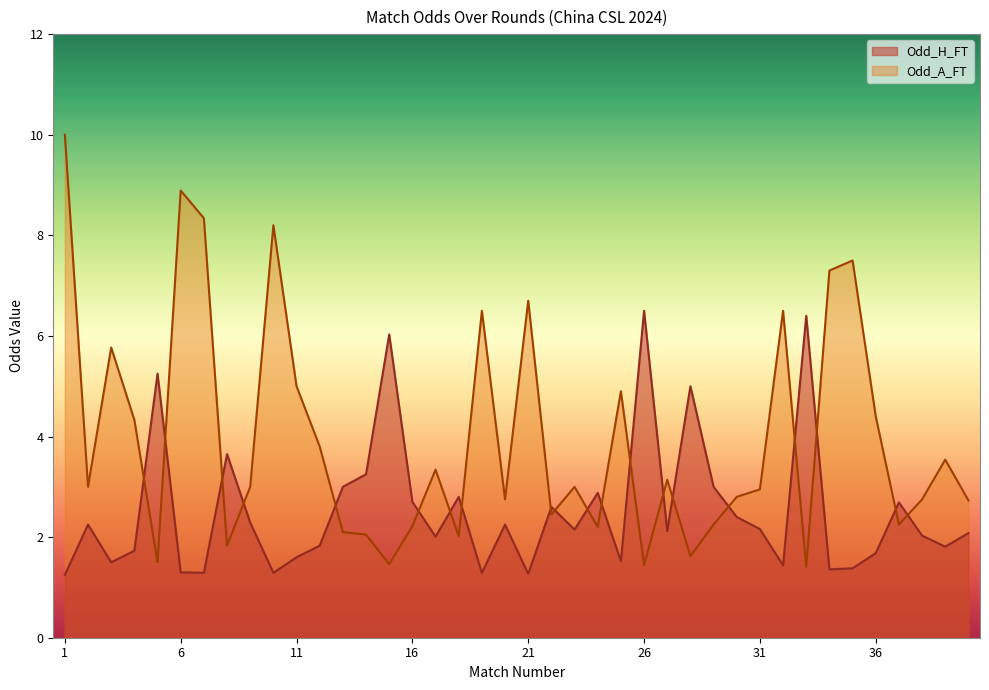

Reading left to right, extract all data points from this chart.

Odd_H_FT: 1=1.2	2=2.2	3=1.5	4=1.7	5=5.2	6=1.3	7=1.3	8=3.6	9=2.3	10=1.3	11=1.6	12=1.8	13=3.0	14=3.2	15=6.0	16=2.7	17=2.0	18=2.8	19=1.3	20=2.2	21=1.3	22=2.6	23=2.1	24=2.9	25=1.5	26=6.5	27=2.1	28=5.0	29=3.0	30=2.4	31=2.2	32=1.4	33=6.4	34=1.4	35=1.4	36=1.7	37=2.7	38=2.0	39=1.8	40=2.1
Odd_A_FT: 1=10.0	2=3.0	3=5.8	4=4.3	5=1.5	6=8.9	7=8.3	8=1.8	9=3.0	10=8.2	11=5.0	12=3.8	13=2.1	14=2.0	15=1.5	16=2.2	17=3.3	18=2.0	19=6.5	20=2.8	21=6.7	22=2.5	23=3.0	24=2.2	25=4.9	26=1.4	27=3.1	28=1.6	29=2.2	30=2.8	31=3.0	32=6.5	33=1.4	34=7.3	35=7.5	36=4.4	37=2.2	38=2.8	39=3.5	40=2.7